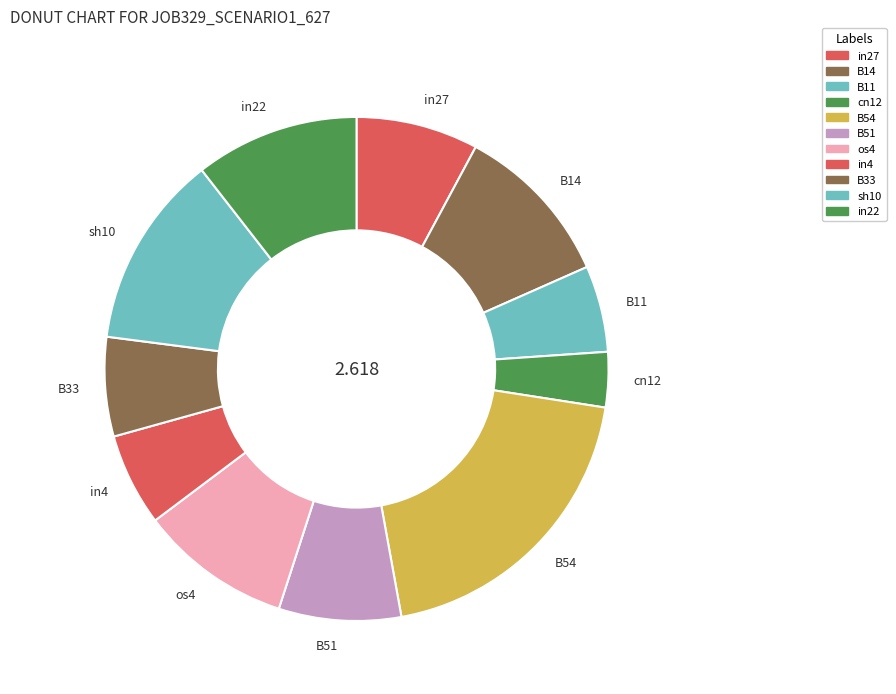

Which category has the smallest portion of the pie?

cn12